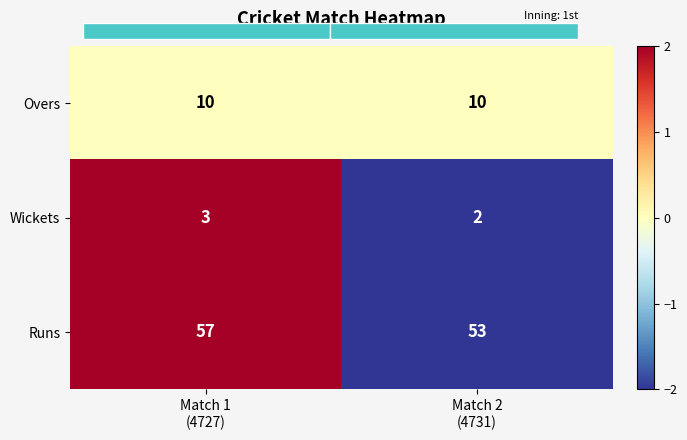

At which category does the chart reach its peak across all series?

Match 1
(4727)